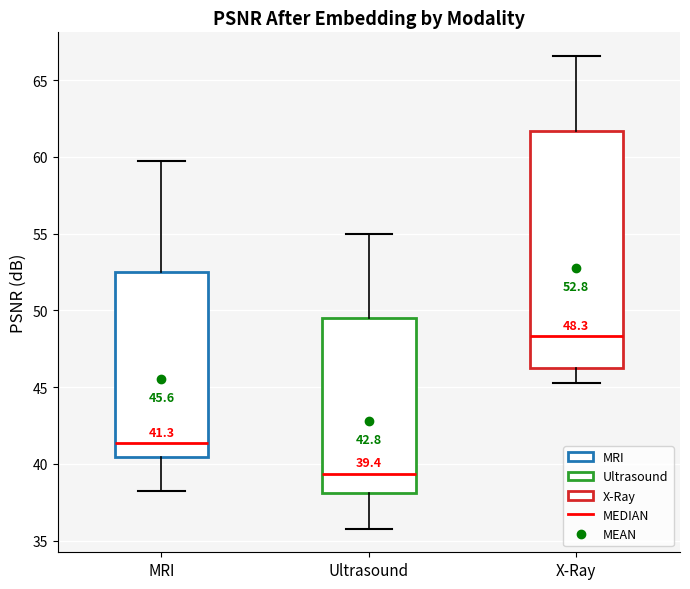

Comparing the boxes themselves (not the whiskers), which one is the tallest?

X-Ray